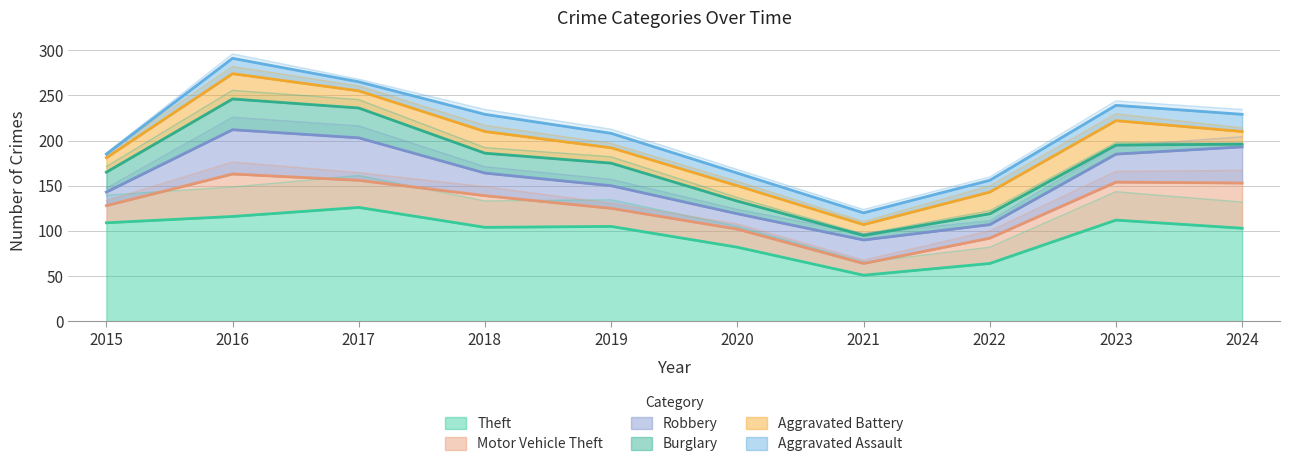

What is the total value across all series at 2021?

120